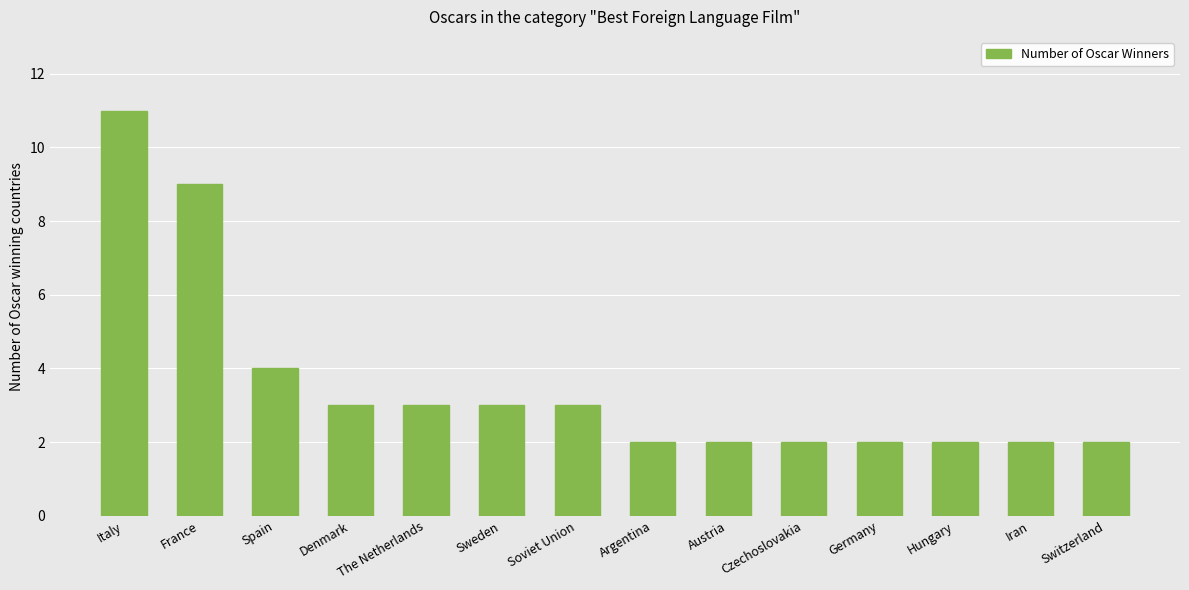

Is it true that the value at Hungary is 1?

False